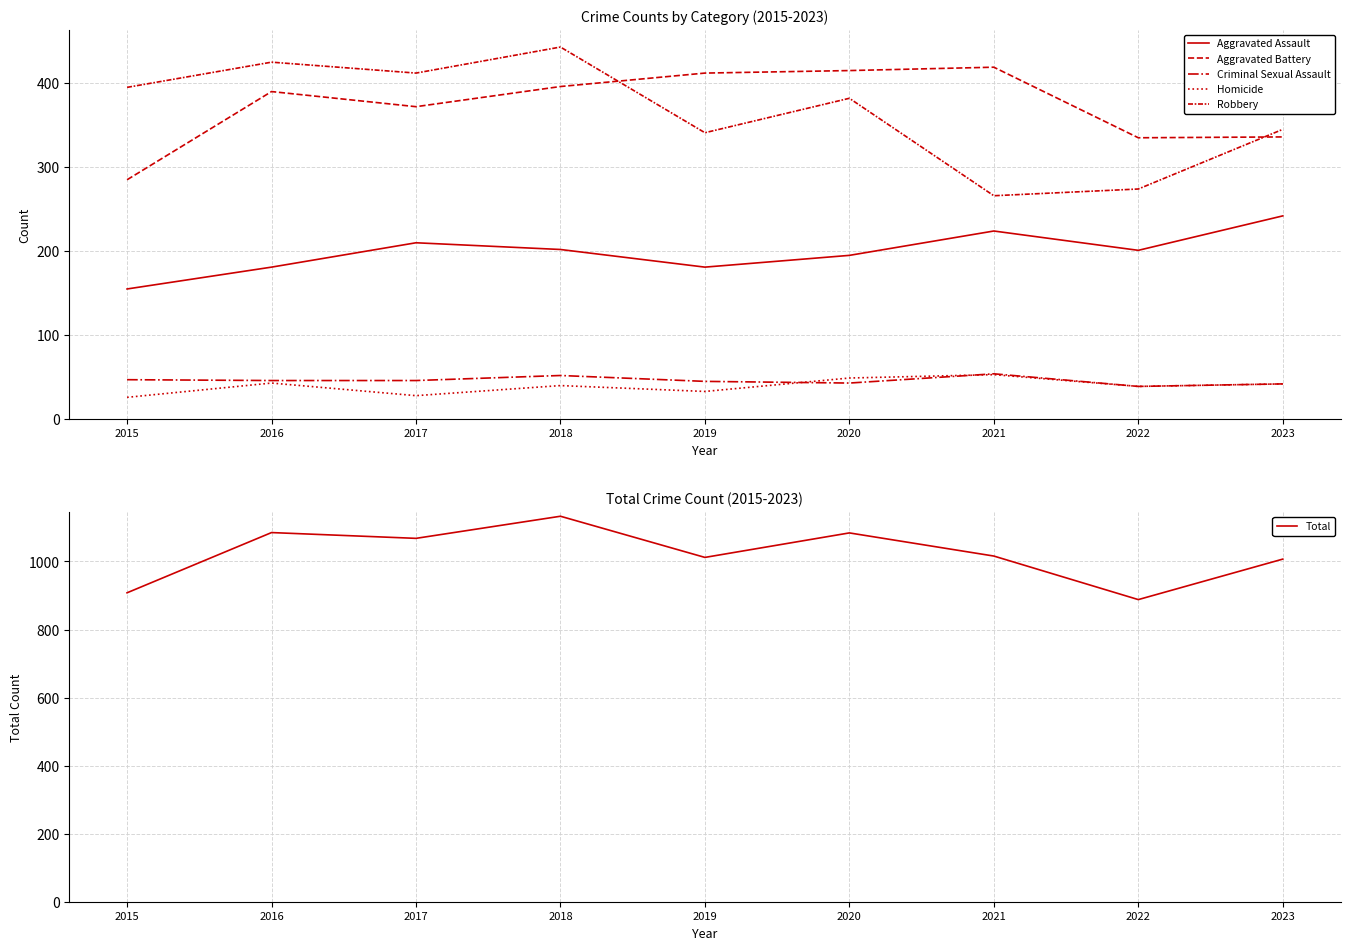

True or false: Aggravated Battery and Criminal Sexual Assault cross at least once.

False